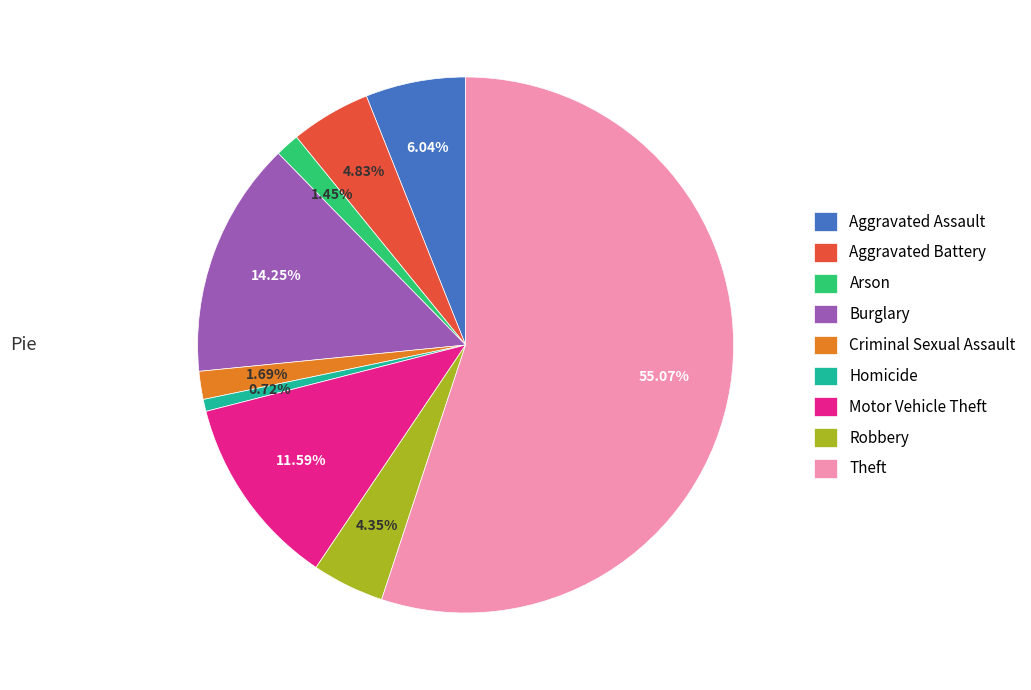

Combined, what portion of the pie is Robbery and Arson?

5.8%